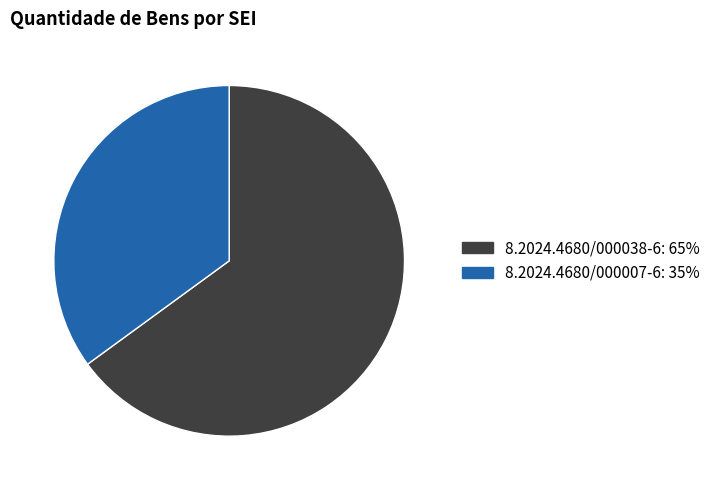

Rank the categories by value from highest to lowest.

8.2024.4680/000038-6, 8.2024.4680/000007-6